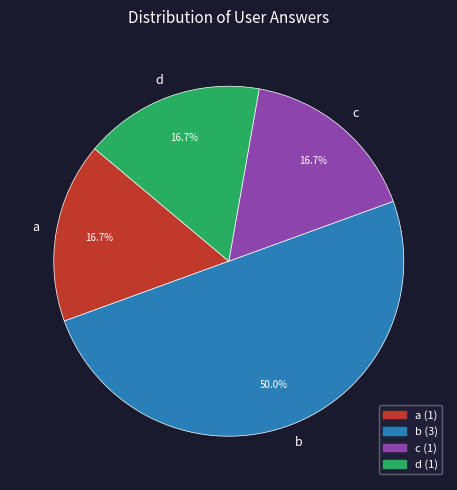

Which category has the biggest portion of the pie?

b